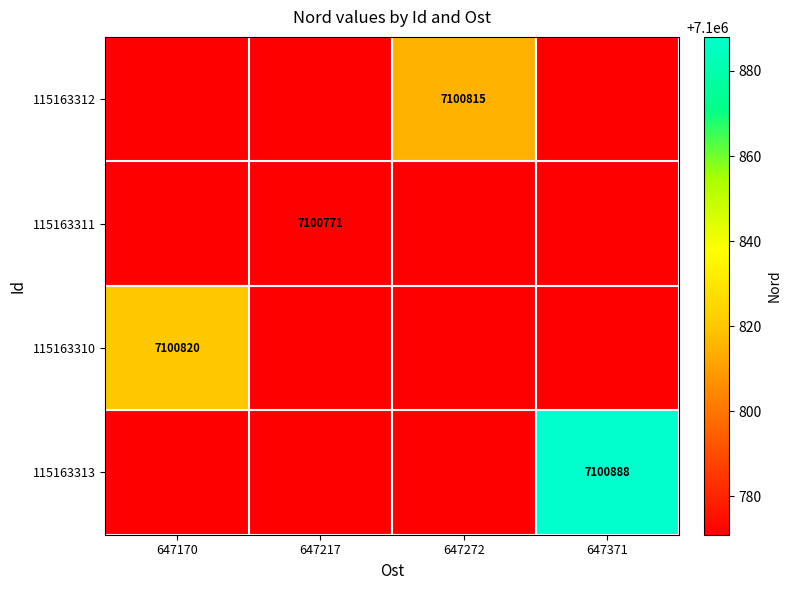

The value of 115163310 at 647170 is 7100820. True or false?

True